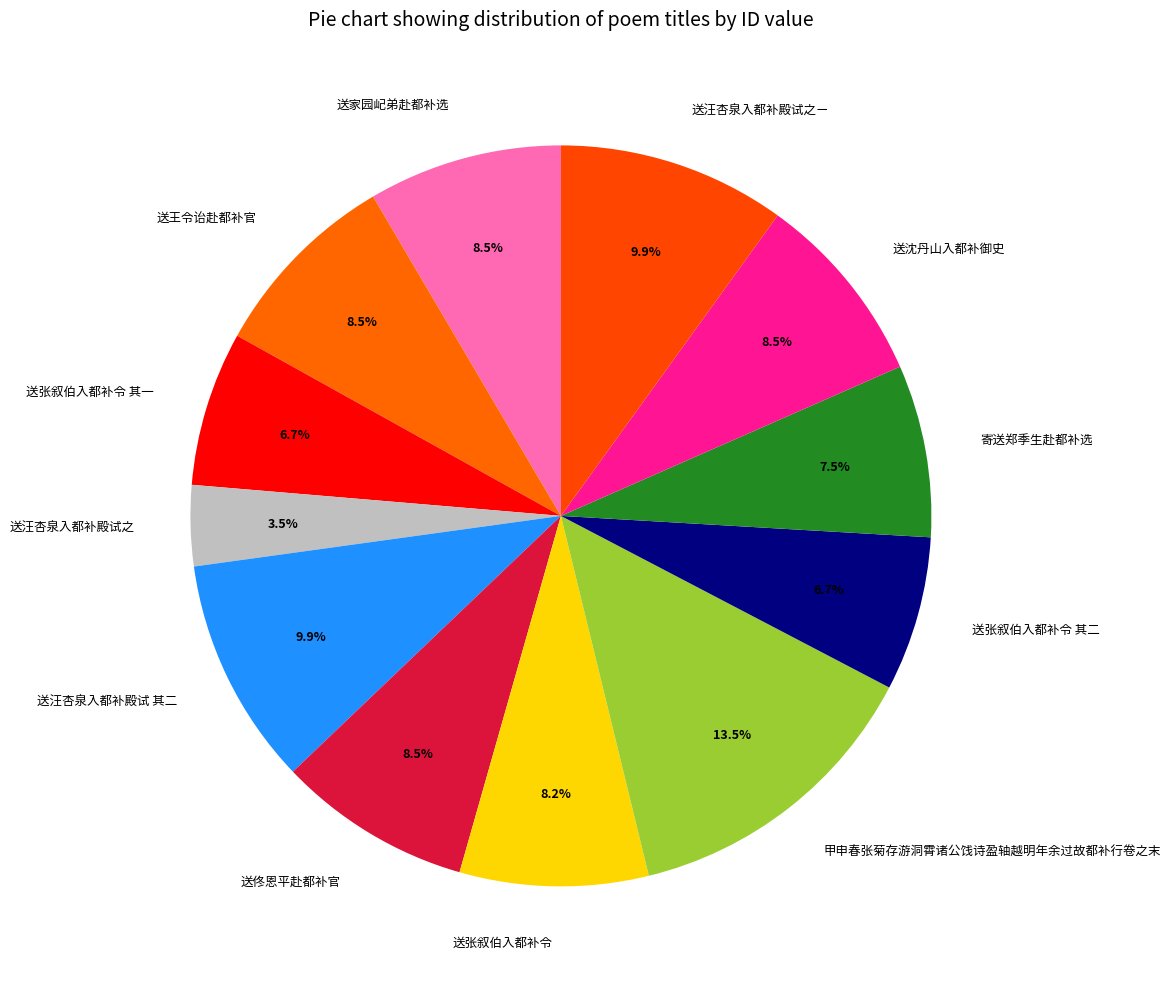

How many segments does this pie chart have?

12